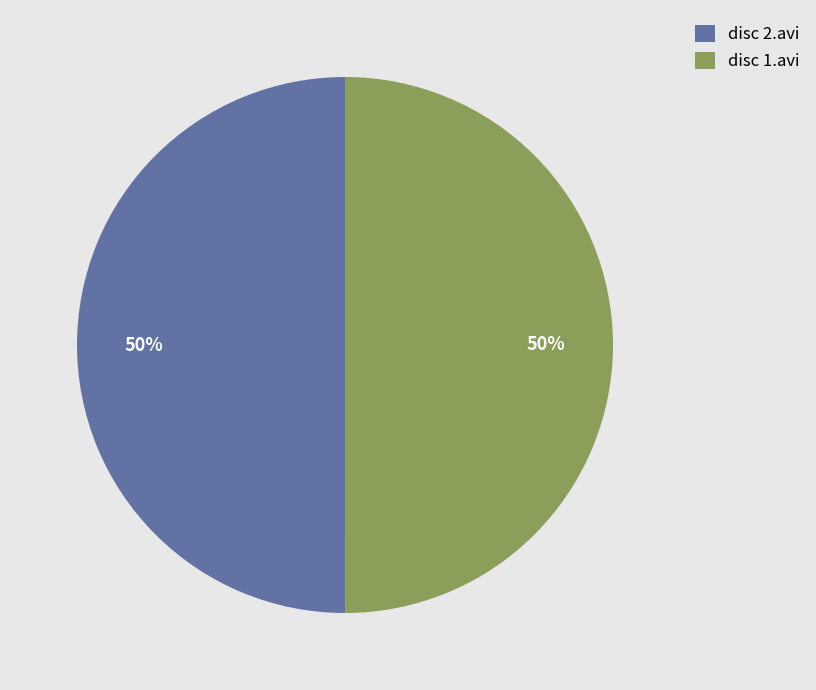

Is the sum of disc 2.avi and disc 1.avi greater than half?

Yes